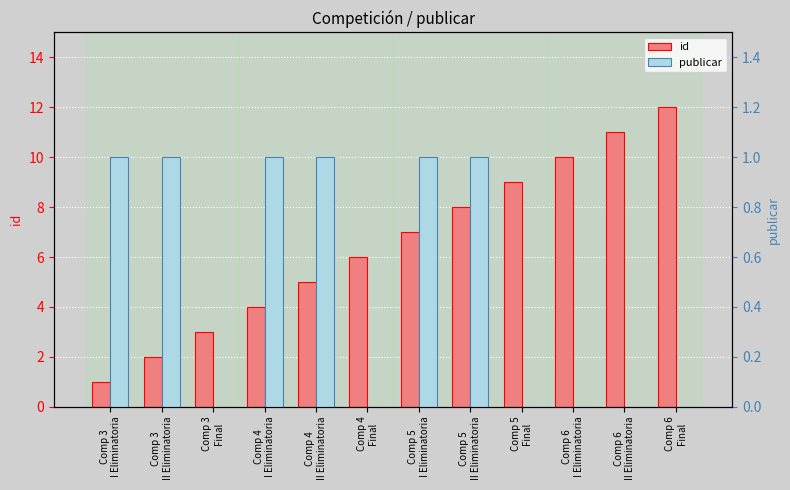

What are all the series names shown in the legend?

id, publicar